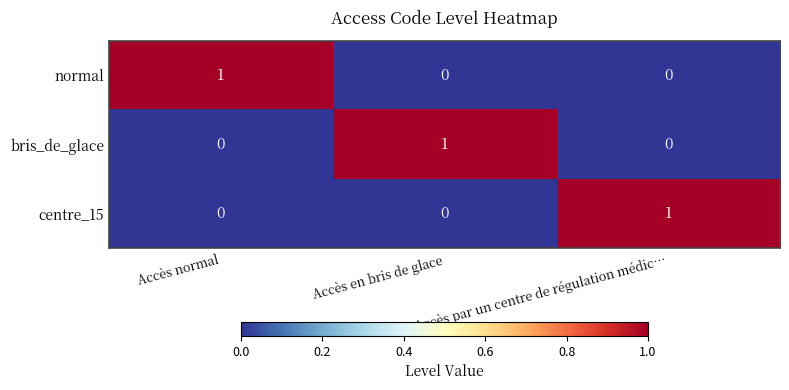

True or false: centre_15 has a value of 0 at Accès normal.

True